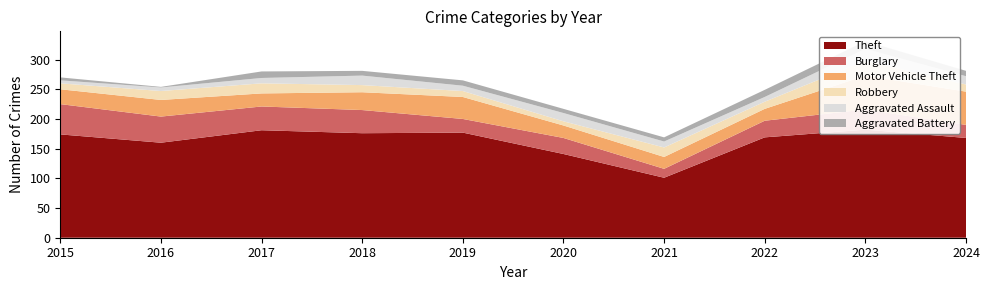

Reading right to left, extract all data points from this chart.

Theft: 168	182	169	101	141	177	176	181	160	174
Burglary: 22	34	28	15	27	23	39	40	44	51
Motor Vehicle Theft: 56	57	20	20	21	37	30	22	28	25
Robbery: 12	25	12	16	7	10	12	17	15	10
Aggravated Assault: 14	20	8	10	14	9	16	9	6	5
Aggravated Battery: 9	13	12	7	7	9	8	11	1	5